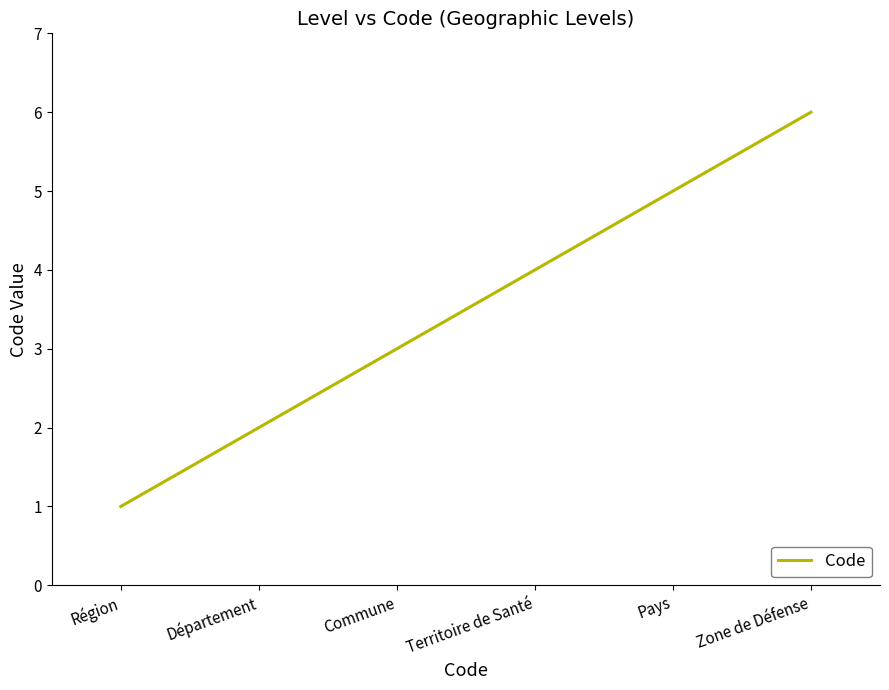

What is the change in value from Commune to Pays?

+2